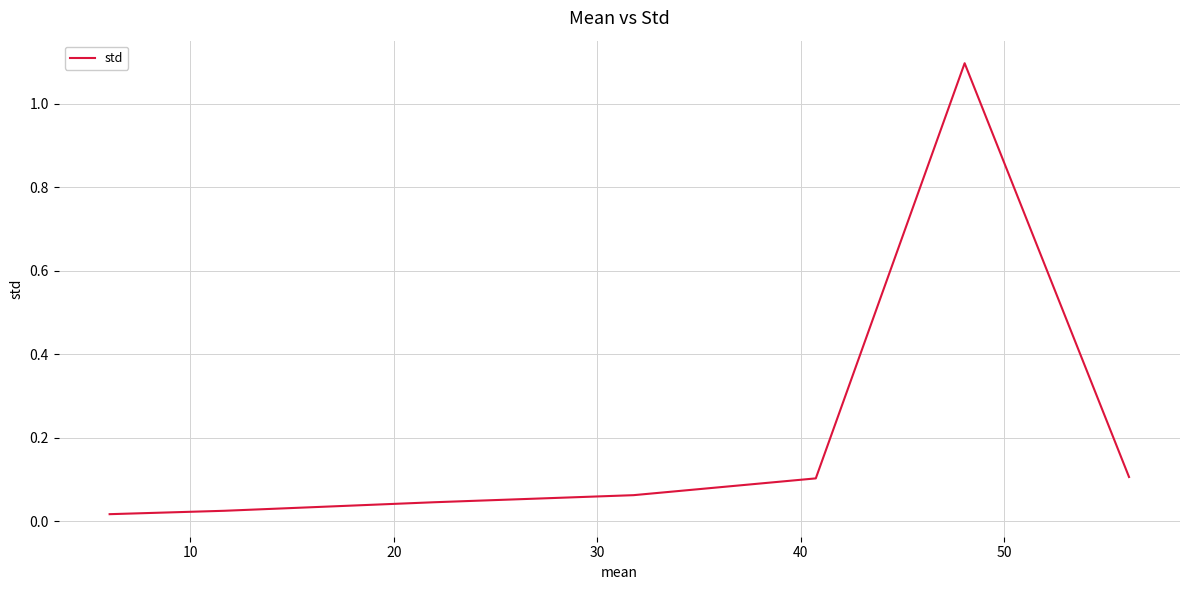

What is the sum of all values?

1.5